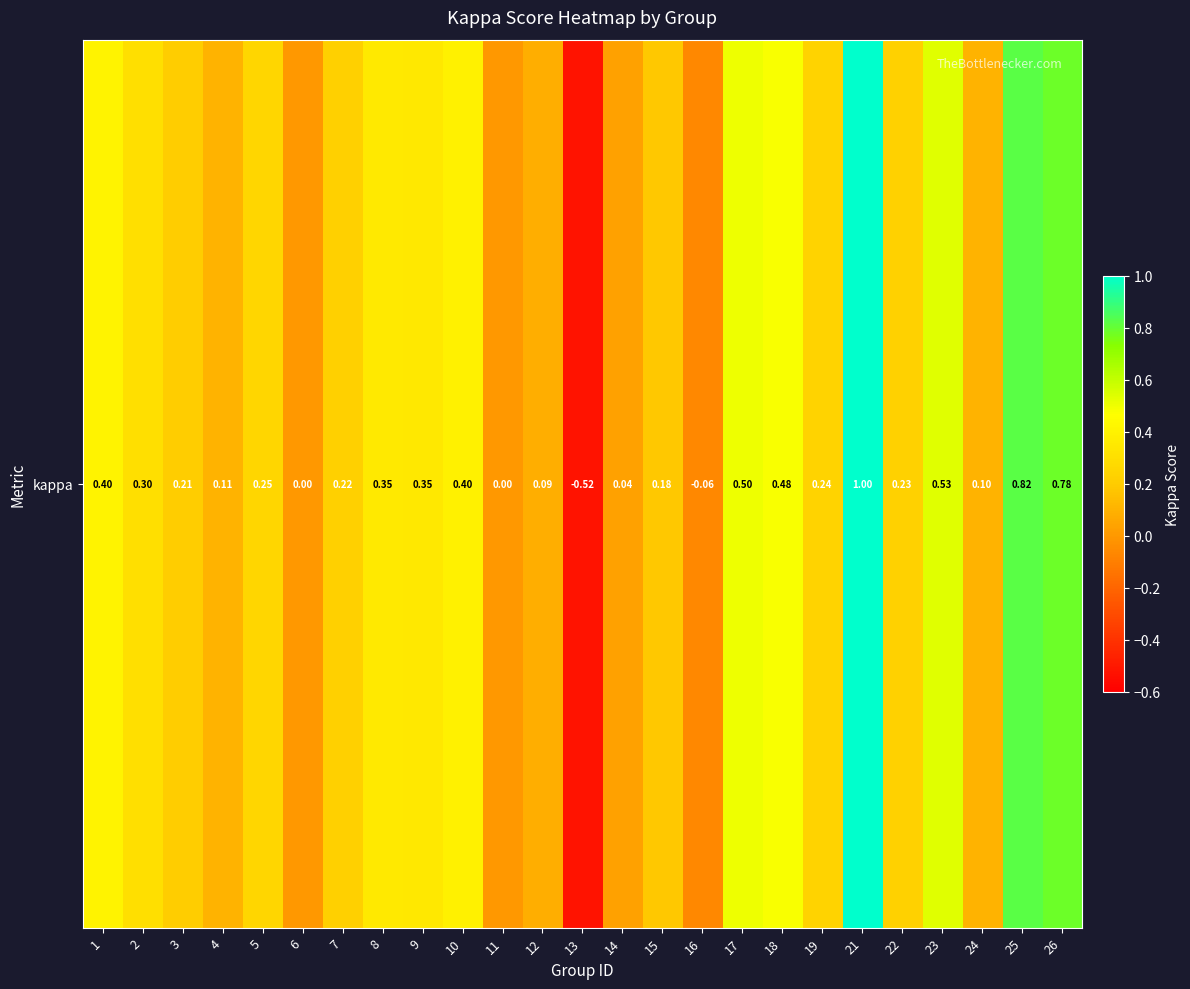

Rank the categories by value from highest to lowest.

21, 25, 26, 23, 17, 18, 1, 10, 8, 9, 2, 5, 19, 22, 7, 3, 15, 4, 24, 12, 14, 6, 11, 16, 13